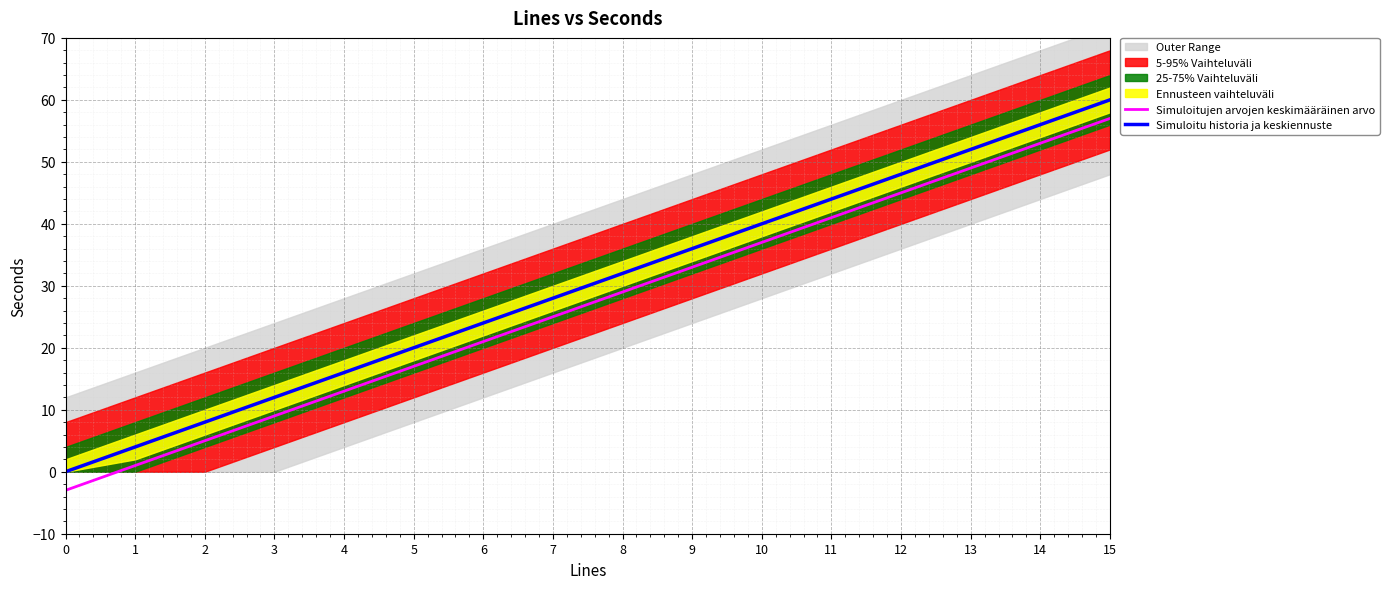

What is the value of the Simuloitu historia ja keskiennuste point at the 9th from the left?

32